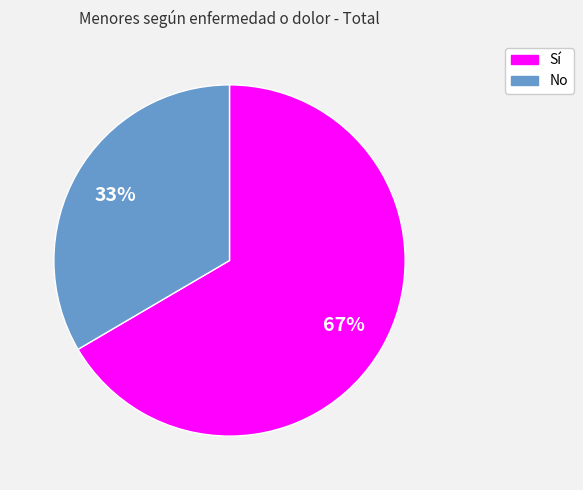

Combined, do No and Sí account for over 50%?

Yes